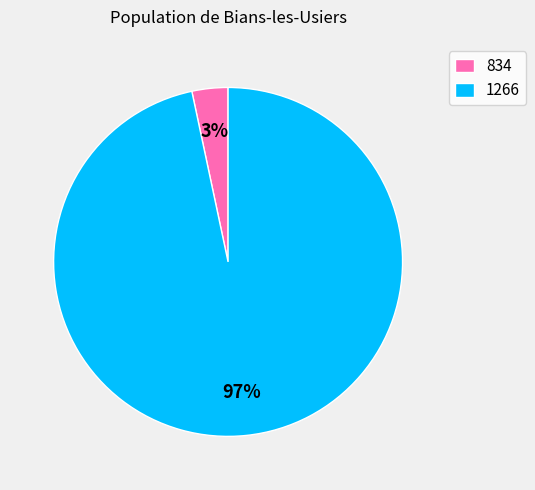

Does any single category account for the majority?

Yes